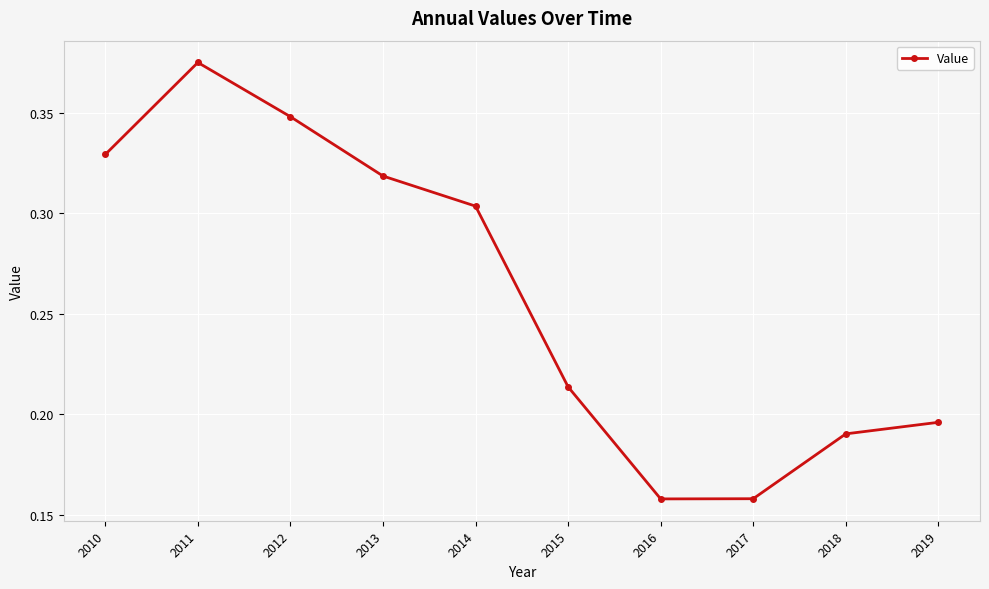

How many points are lower than both their immediate neighbors (excluding endpoints)?

1